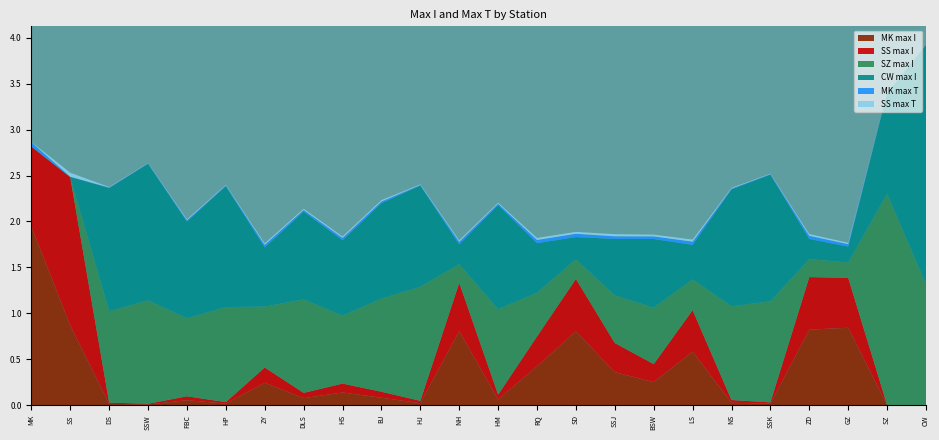

Reading right to left, what are all the values shown in this chart?

MK max I: CW=0.0	SZ=0.0	GZ=0.8	ZD=0.8	SSK=0.0	NS=0.0	LS=0.6	BSW=0.3	SSJ=0.4	SD=0.8	RQ=0.4	HM=0.1	NH=0.8	HJ=0.0	BJ=0.1	HS=0.1	DLS=0.1	ZY=0.2	HP=0.0	FBC=0.1	SSW=0.0	DS=0.0	SS=0.9	MK=1.9
SS max I: CW=0.0	SZ=0.0	GZ=0.5	ZD=0.6	SSK=0.0	NS=0.0	LS=0.5	BSW=0.2	SSJ=0.3	SD=0.6	RQ=0.3	HM=0.1	NH=0.5	HJ=0.0	BJ=0.1	HS=0.1	DLS=0.1	ZY=0.2	HP=0.0	FBC=0.0	SSW=0.0	DS=0.0	SS=1.6	MK=0.9
SZ max I: CW=1.3	SZ=2.3	GZ=0.2	ZD=0.2	SSK=1.1	NS=1.0	LS=0.3	BSW=0.6	SSJ=0.5	SD=0.2	RQ=0.5	HM=0.9	NH=0.2	HJ=1.2	BJ=1.0	HS=0.7	DLS=1.0	ZY=0.7	HP=1.0	FBC=0.8	SSW=1.1	DS=1.0	SS=0.0	MK=0.0
CW max I: CW=2.6	SZ=1.1	GZ=0.2	ZD=0.2	SSK=1.4	NS=1.3	LS=0.4	BSW=0.7	SSJ=0.6	SD=0.2	RQ=0.5	HM=1.1	NH=0.2	HJ=1.1	BJ=1.0	HS=0.8	DLS=1.0	ZY=0.6	HP=1.3	FBC=1.1	SSW=1.5	DS=1.3	SS=0.0	MK=0.0
MK max T: CW=0.0	SZ=0.0	GZ=0.0	ZD=0.0	SSK=0.0	NS=0.0	LS=0.0	BSW=0.0	SSJ=0.0	SD=0.0	RQ=0.0	HM=0.0	NH=0.0	HJ=0.0	BJ=0.0	HS=0.0	DLS=0.0	ZY=0.0	HP=0.0	FBC=0.0	SSW=0.0	DS=0.0	SS=0.0	MK=0.0
SS max T: CW=0.0	SZ=0.0	GZ=0.0	ZD=0.0	SSK=0.0	NS=0.0	LS=0.0	BSW=0.0	SSJ=0.0	SD=0.0	RQ=0.0	HM=0.0	NH=0.0	HJ=0.0	BJ=0.0	HS=0.0	DLS=0.0	ZY=0.0	HP=0.0	FBC=0.0	SSW=0.0	DS=0.0	SS=0.0	MK=0.0